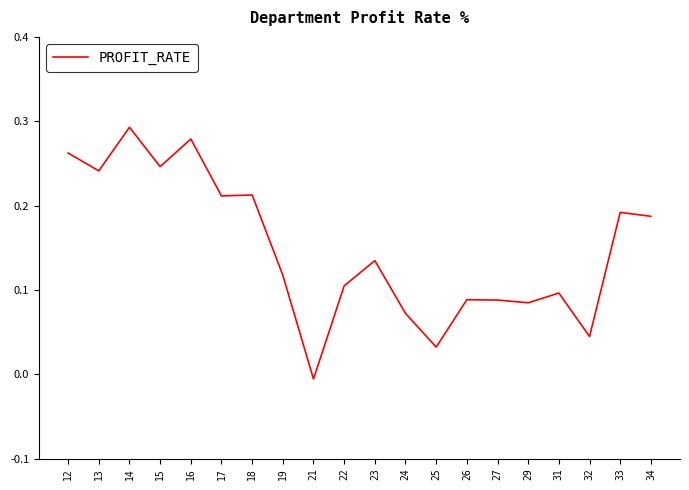

Which label corresponds to the largest value in the chart?

14